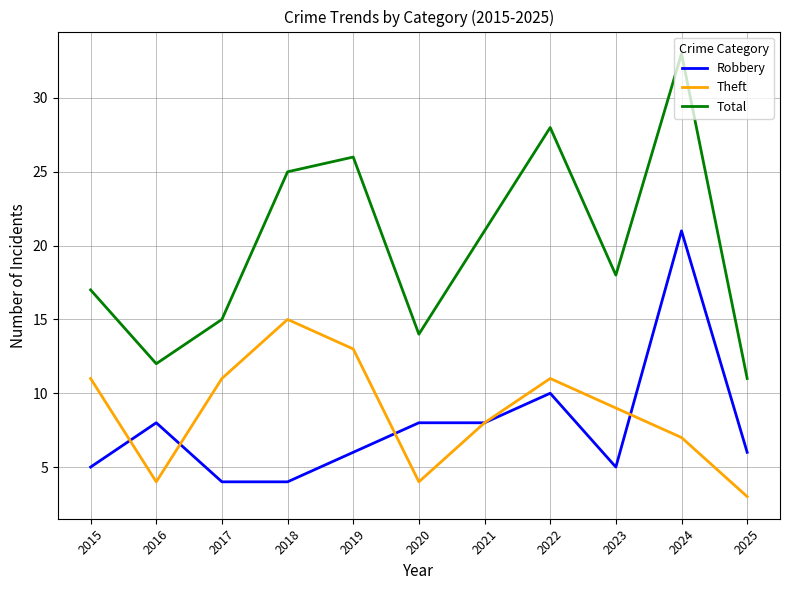

The value of Robbery at 2016 is 8. True or false?

True